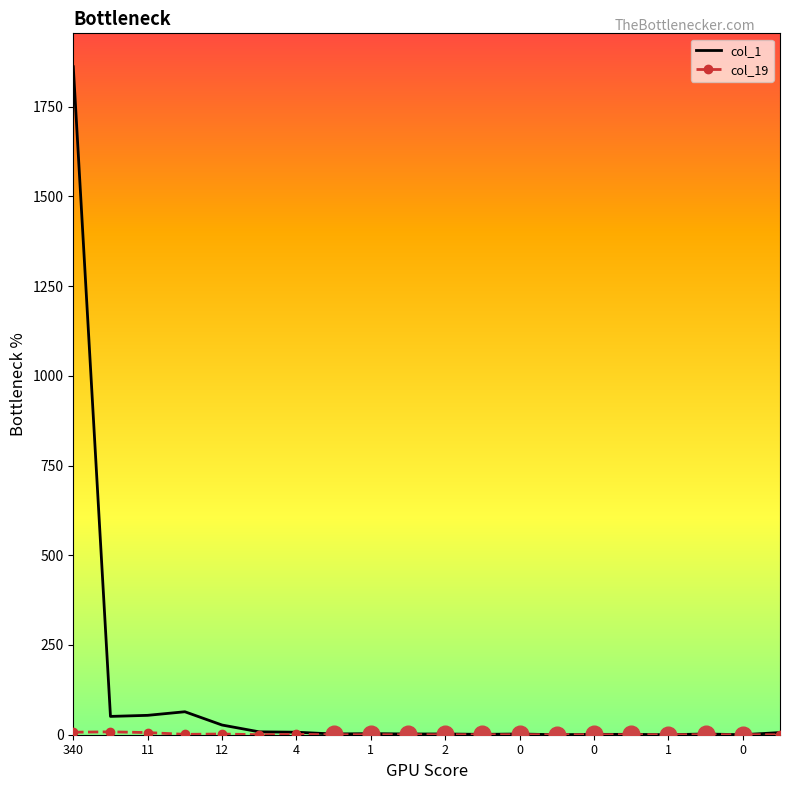

Which series has the largest total across all categories?

col_1